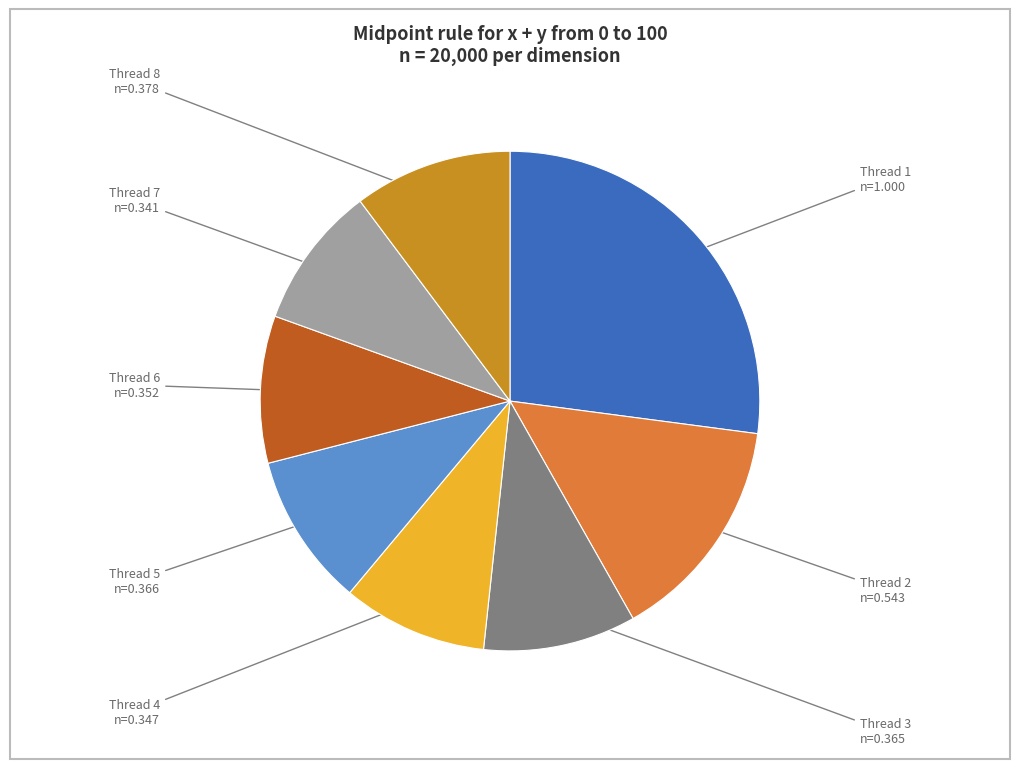

Is there any slice that represents more than half of the pie?

No